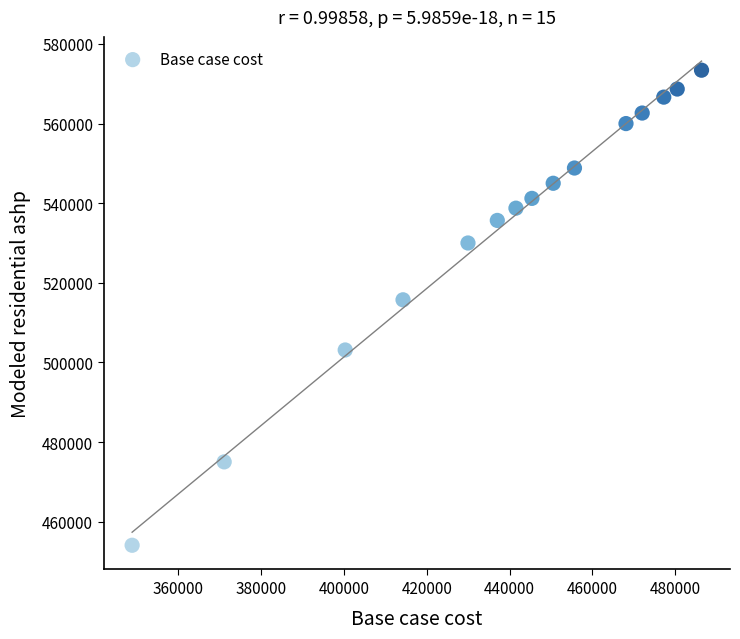

What is the range of X values (max minus min)?

137458.6